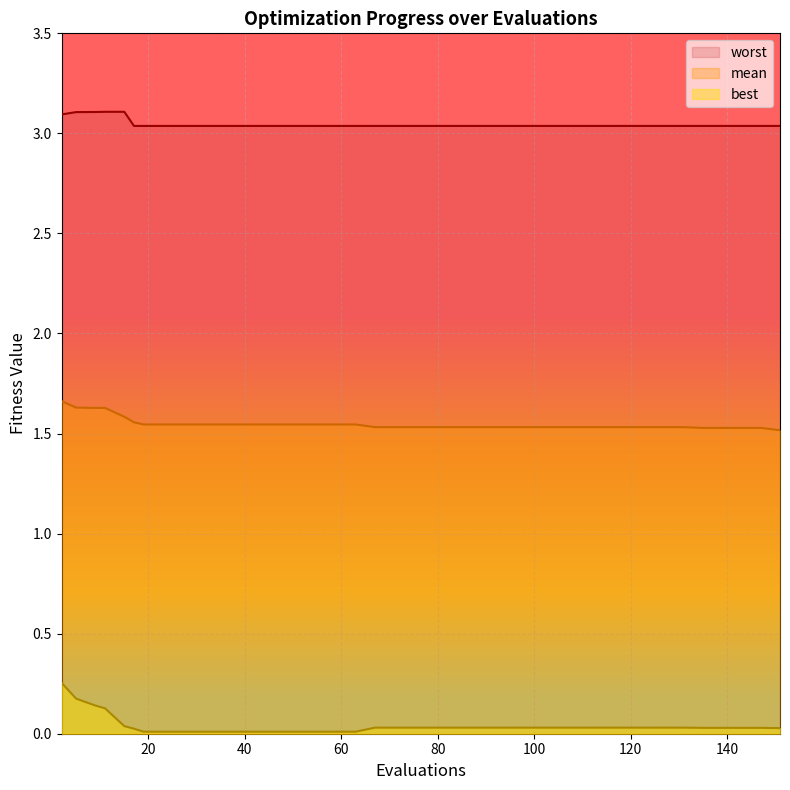

The worst series shows 3.0 at 43. True or false?

True